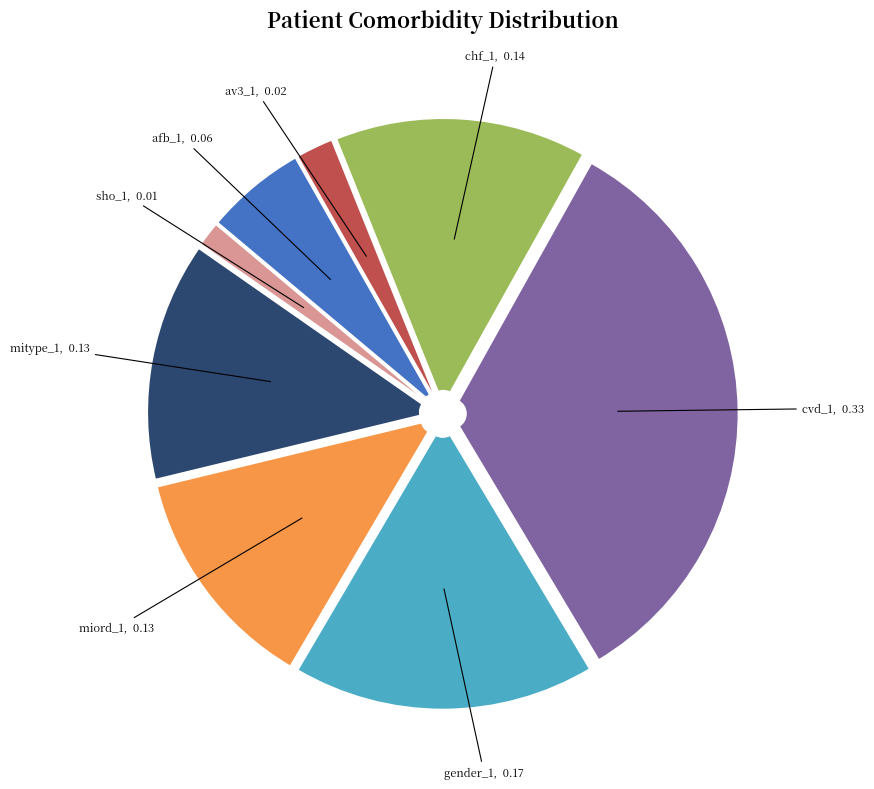

Rank the categories by value from highest to lowest.

cvd_1, gender_1, chf_1, mitype_1, miord_1, afb_1, av3_1, sho_1